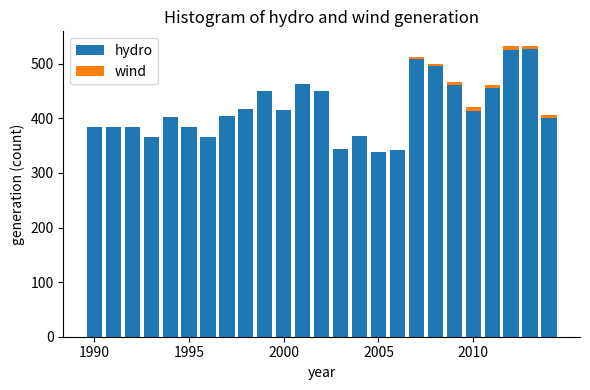

What is the highest value of the hydro series?

527.4